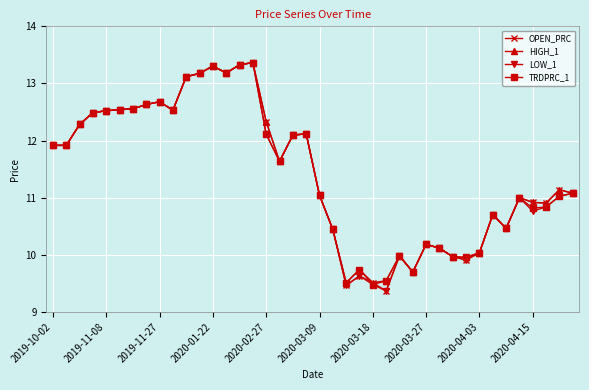

What is the minimum value for LOW_1?

9.4